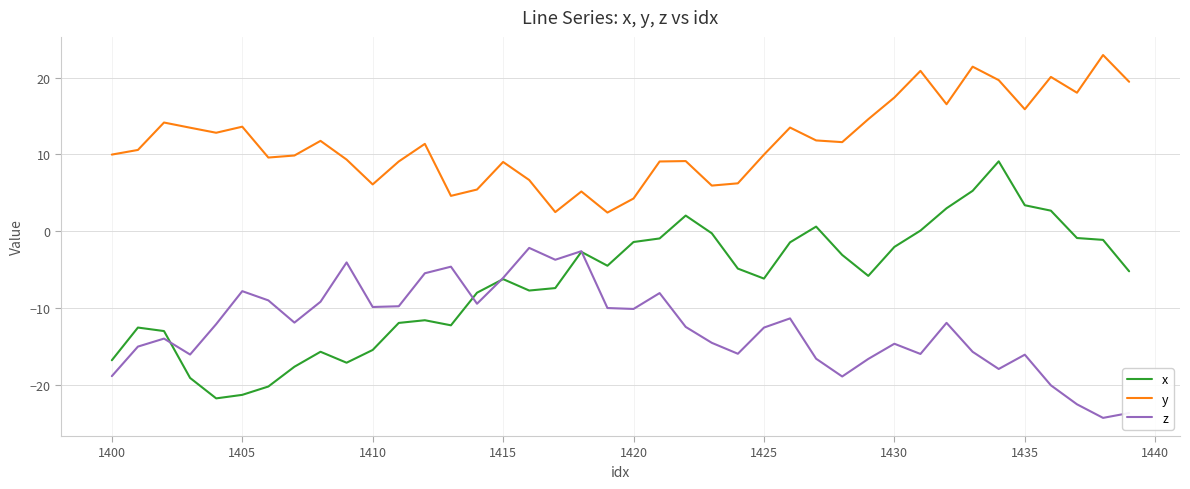

What is the lowest value of the y series?

2.4